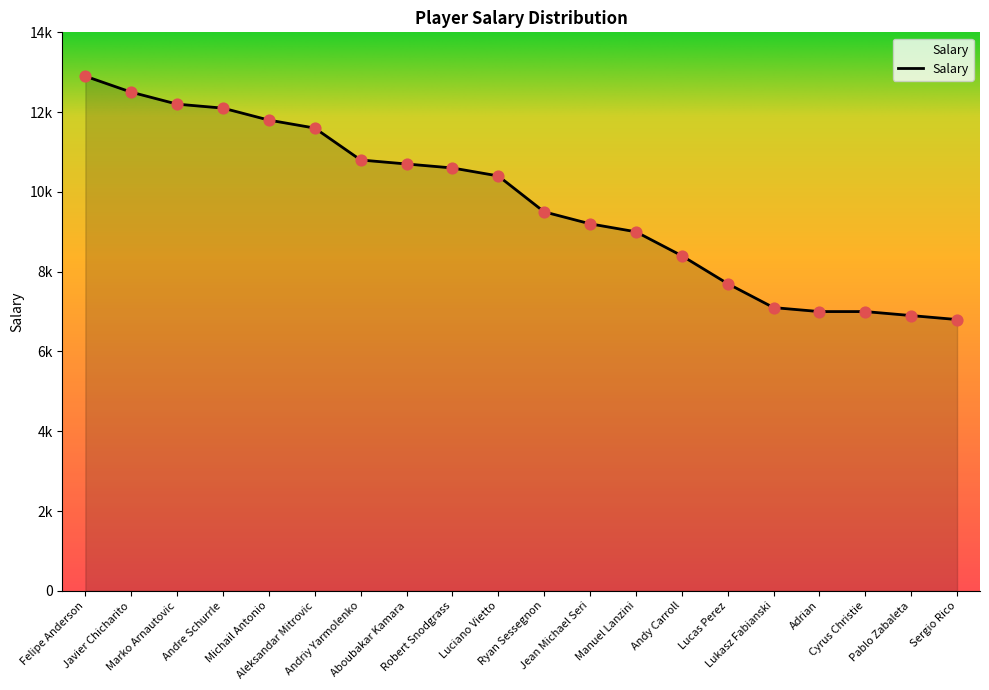

Between Cyrus Christie and Felipe Anderson, which is larger?

Felipe Anderson